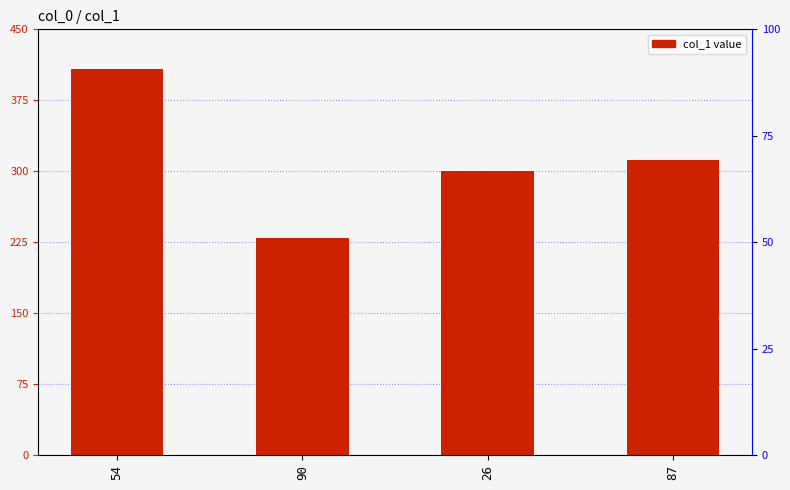

What is the label of the 4th bar from the right?

54